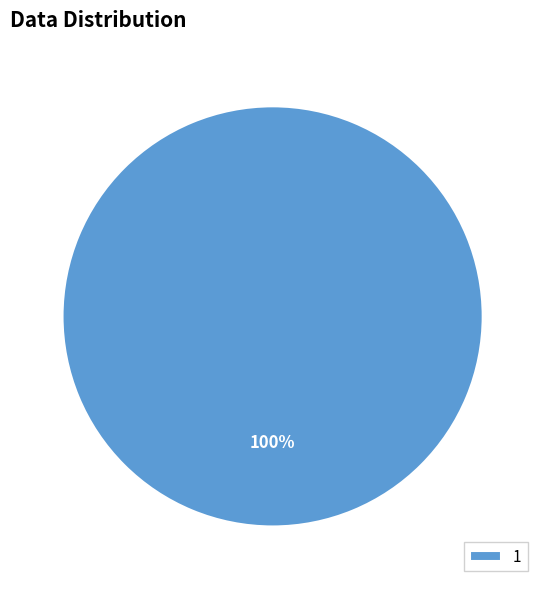

What percentage is the 1 slice, to the nearest percent?

100%